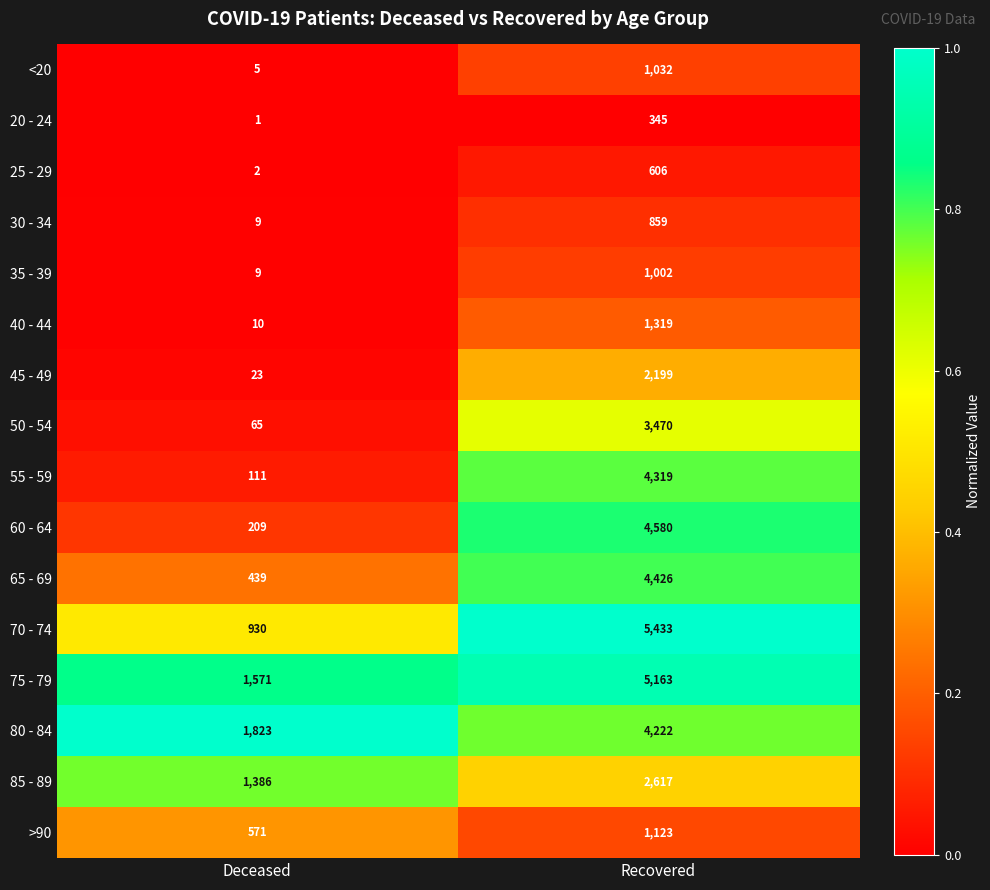

At which category is the sum across all series the highest?

Recovered